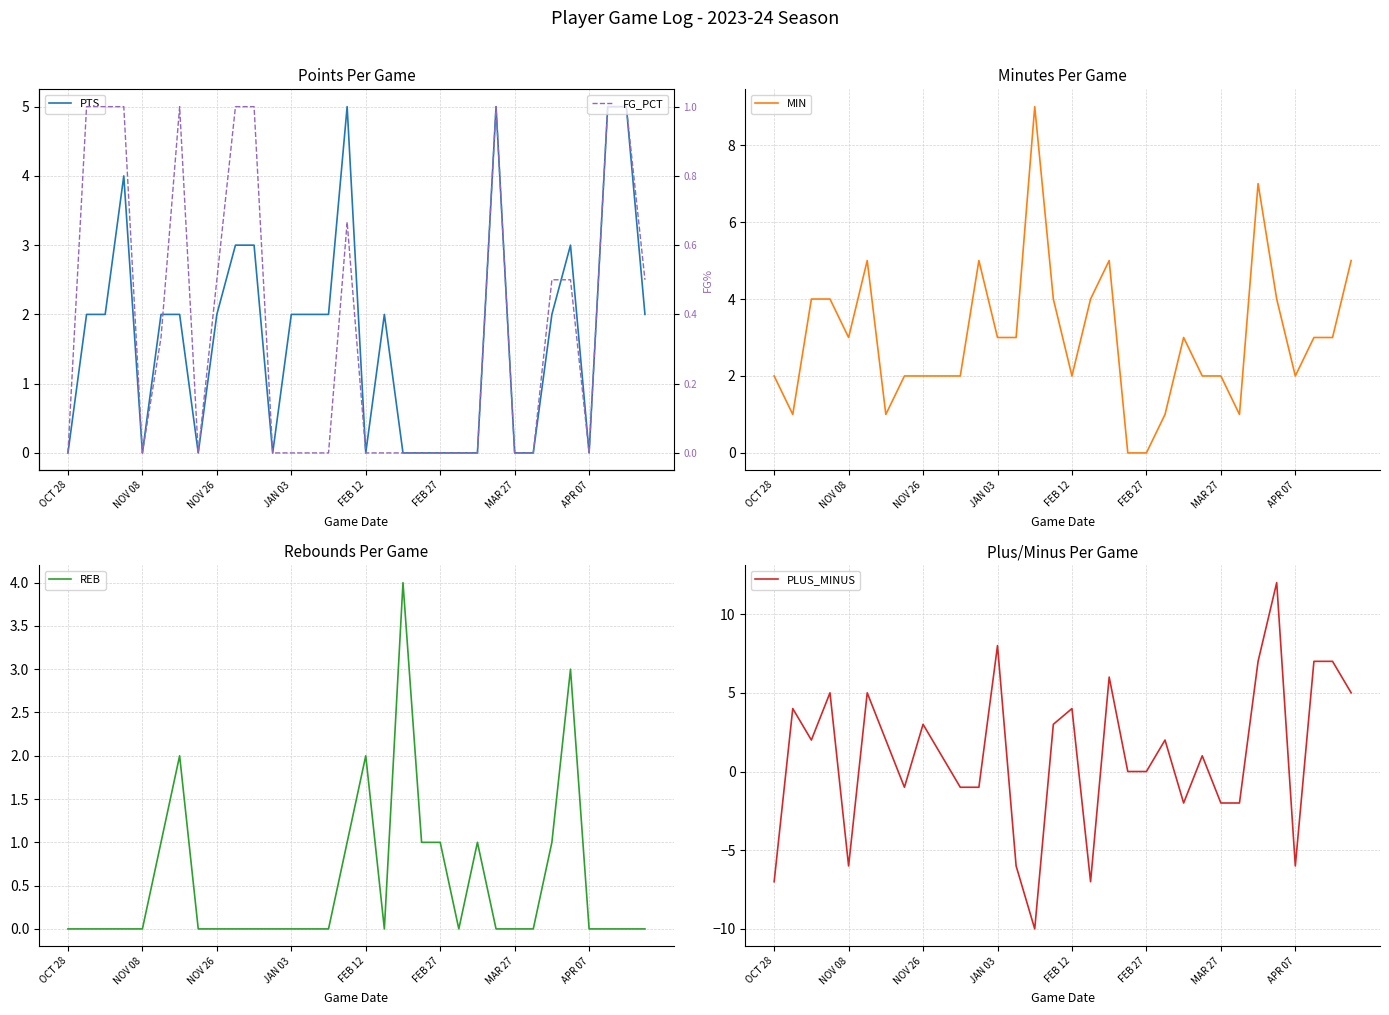

The MIN series shows -3 at FEB 27. True or false?

False